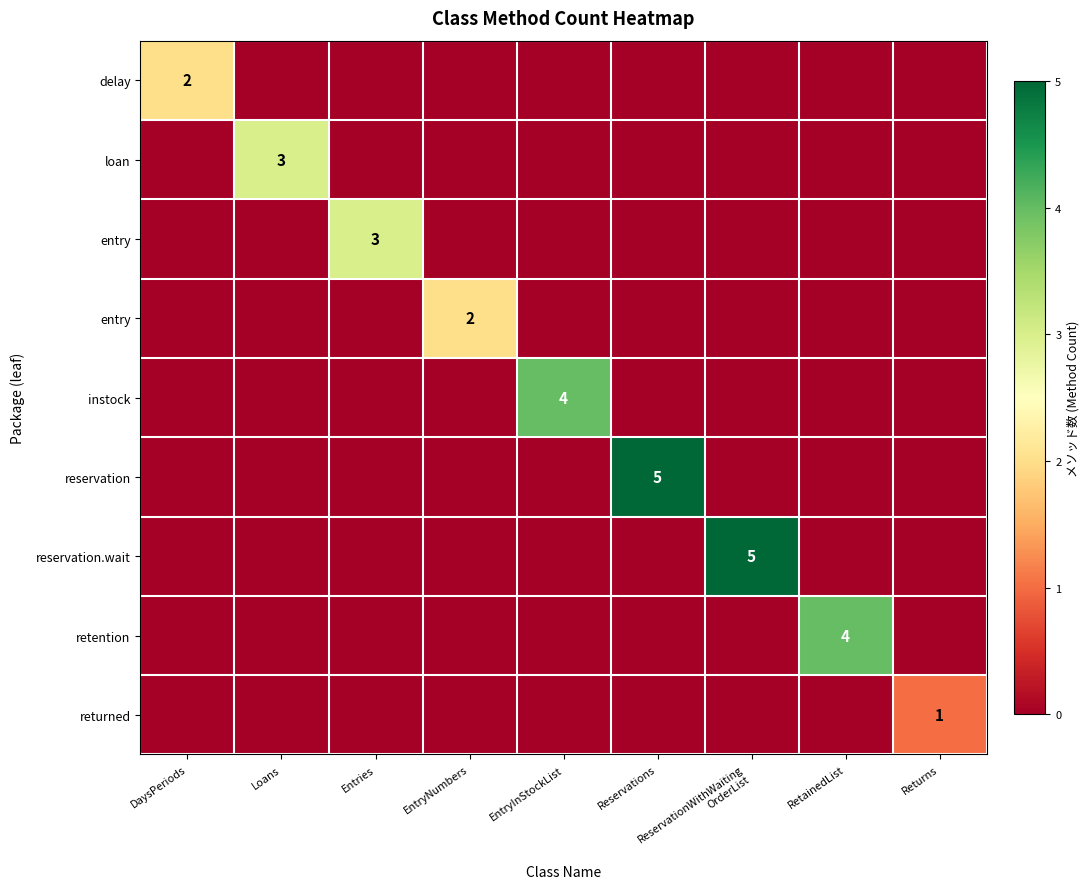

What is the spread (max minus min) of values at EntryInStockList?

4